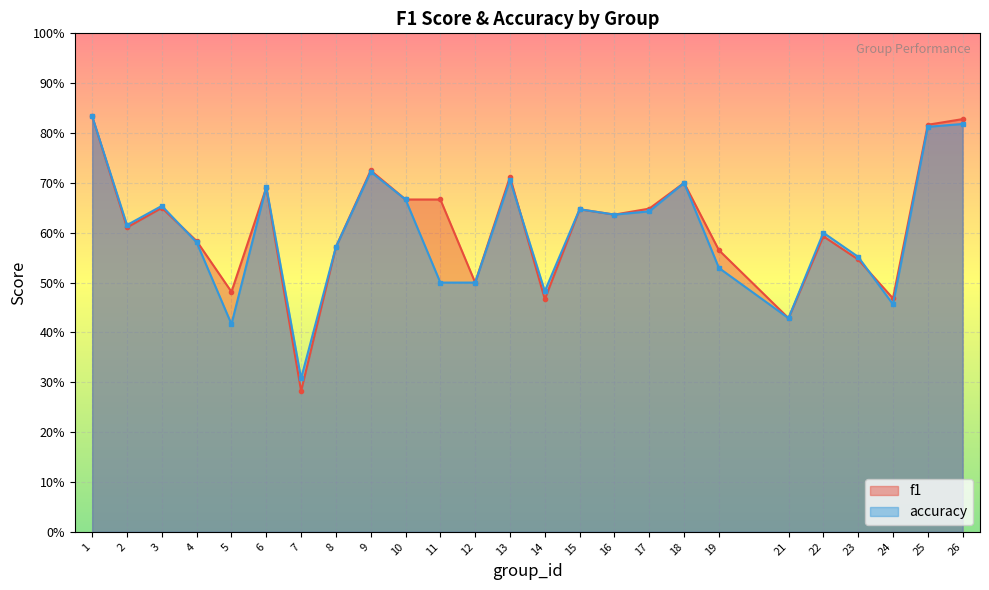

Reading left to right, what are all the values shown in this chart?

f1: 1=0.8	2=0.6	3=0.6	4=0.6	5=0.5	6=0.7	7=0.3	8=0.6	9=0.7	10=0.7	11=0.7	12=0.5	13=0.7	14=0.5	15=0.6	16=0.6	17=0.6	18=0.7	19=0.6	21=0.4	22=0.6	23=0.5	24=0.5	25=0.8	26=0.8
accuracy: 1=0.8	2=0.6	3=0.7	4=0.6	5=0.4	6=0.7	7=0.3	8=0.6	9=0.7	10=0.7	11=0.5	12=0.5	13=0.7	14=0.5	15=0.6	16=0.6	17=0.6	18=0.7	19=0.5	21=0.4	22=0.6	23=0.6	24=0.5	25=0.8	26=0.8